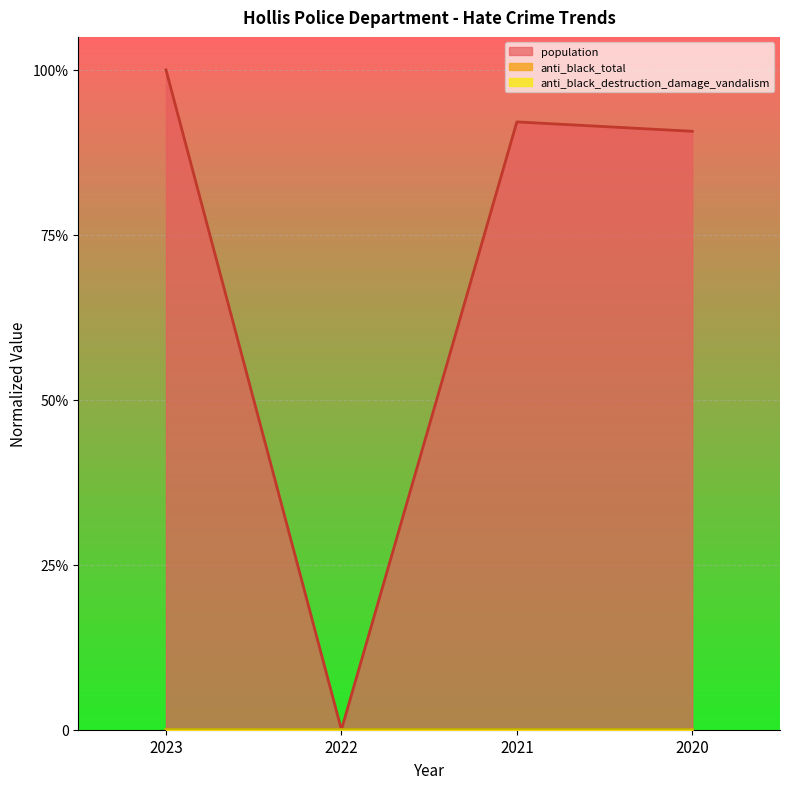

At which category is the sum across all series the highest?

2023